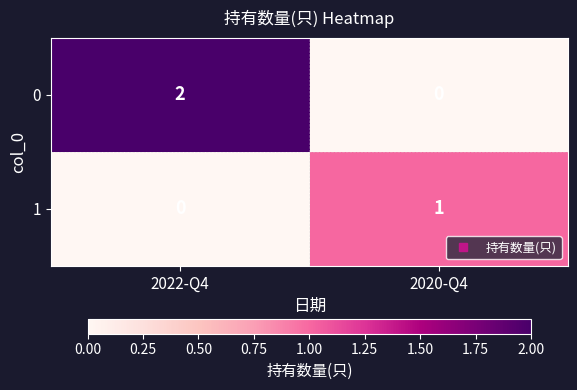

At which label is 1 closest to 0?

2022-Q4